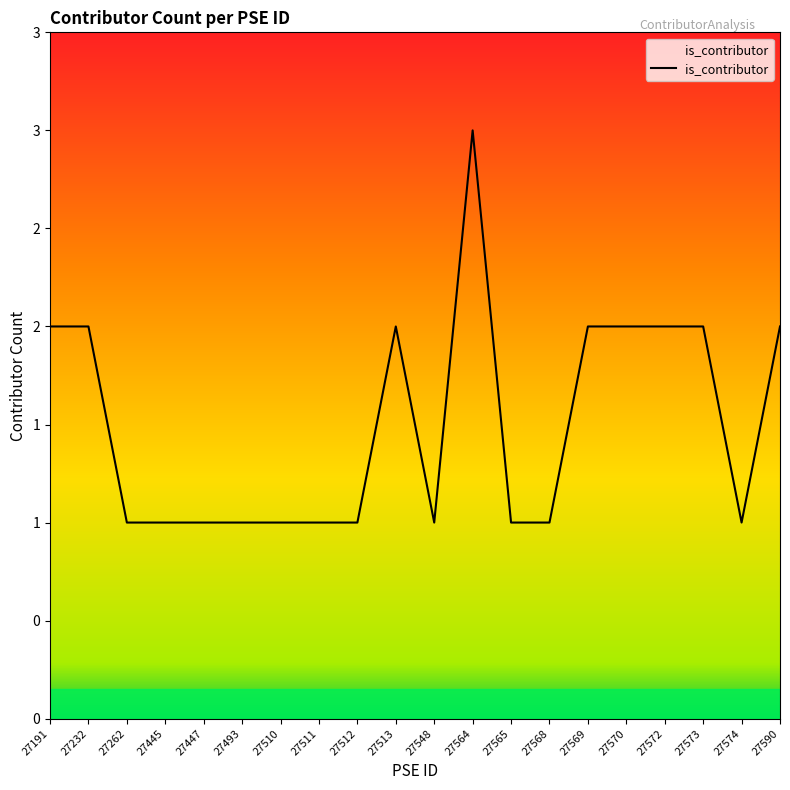

List the labels in order of value, largest first.

27564, 27191, 27232, 27513, 27569, 27570, 27572, 27573, 27590, 27262, 27445, 27447, 27493, 27510, 27511, 27512, 27548, 27565, 27568, 27574